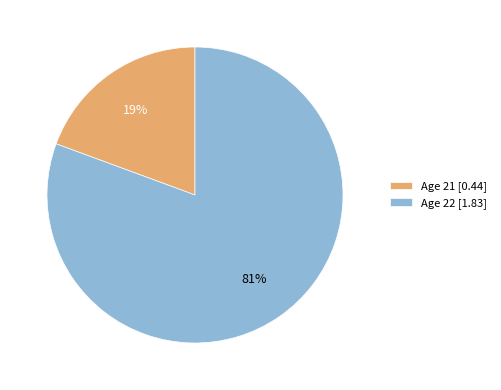

Which slice represents more than half of the pie?

Age 22